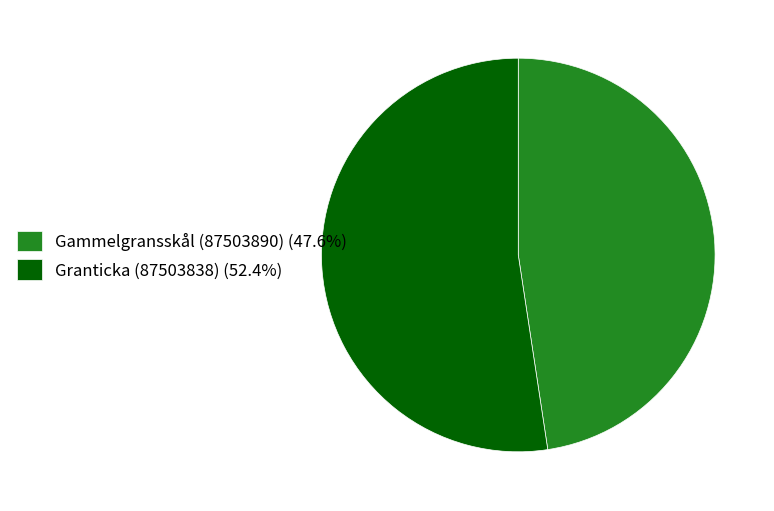

Does any single category account for the majority?

Yes